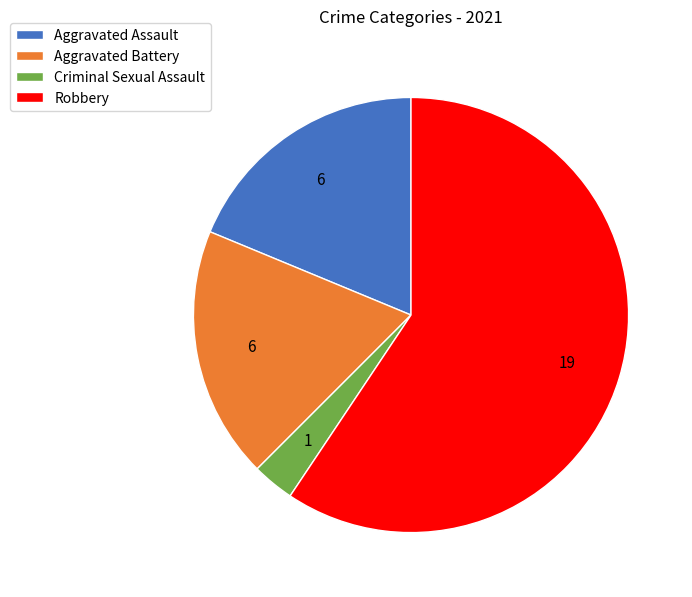

Which category accounts for the majority?

Robbery